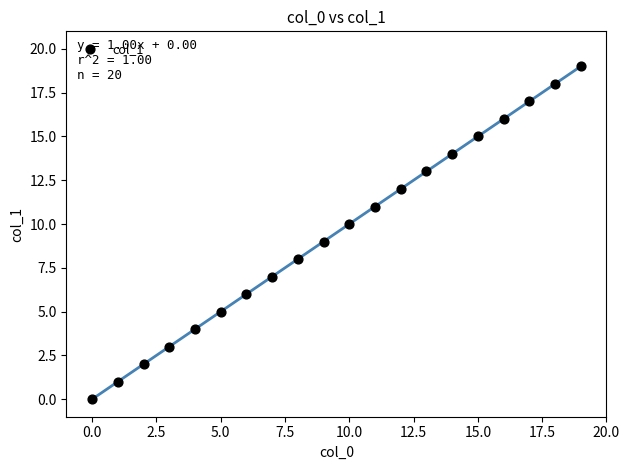

What is the range of Y values (max minus min)?

19